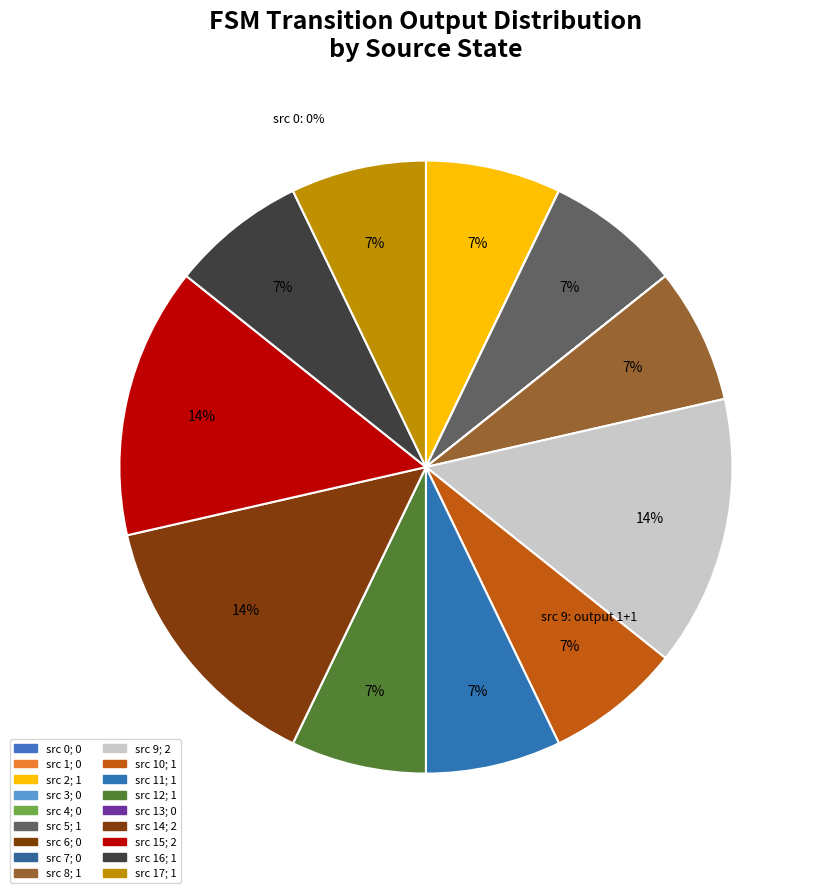

Count the number of slices in the pie.

11